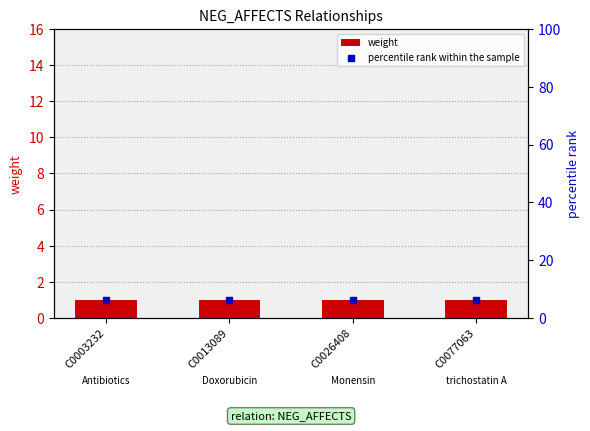

Which series has the widest spread of Y values?

weight